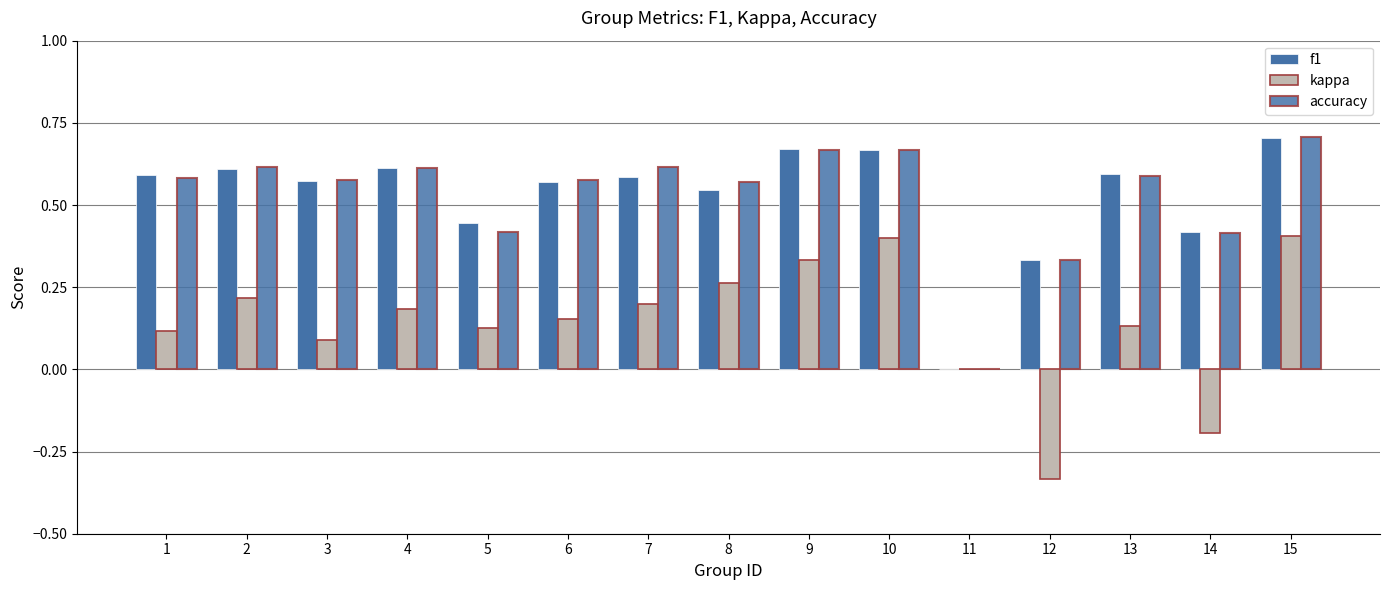

Is the value of f1 at 3 greater than the value of accuracy at 3?

No